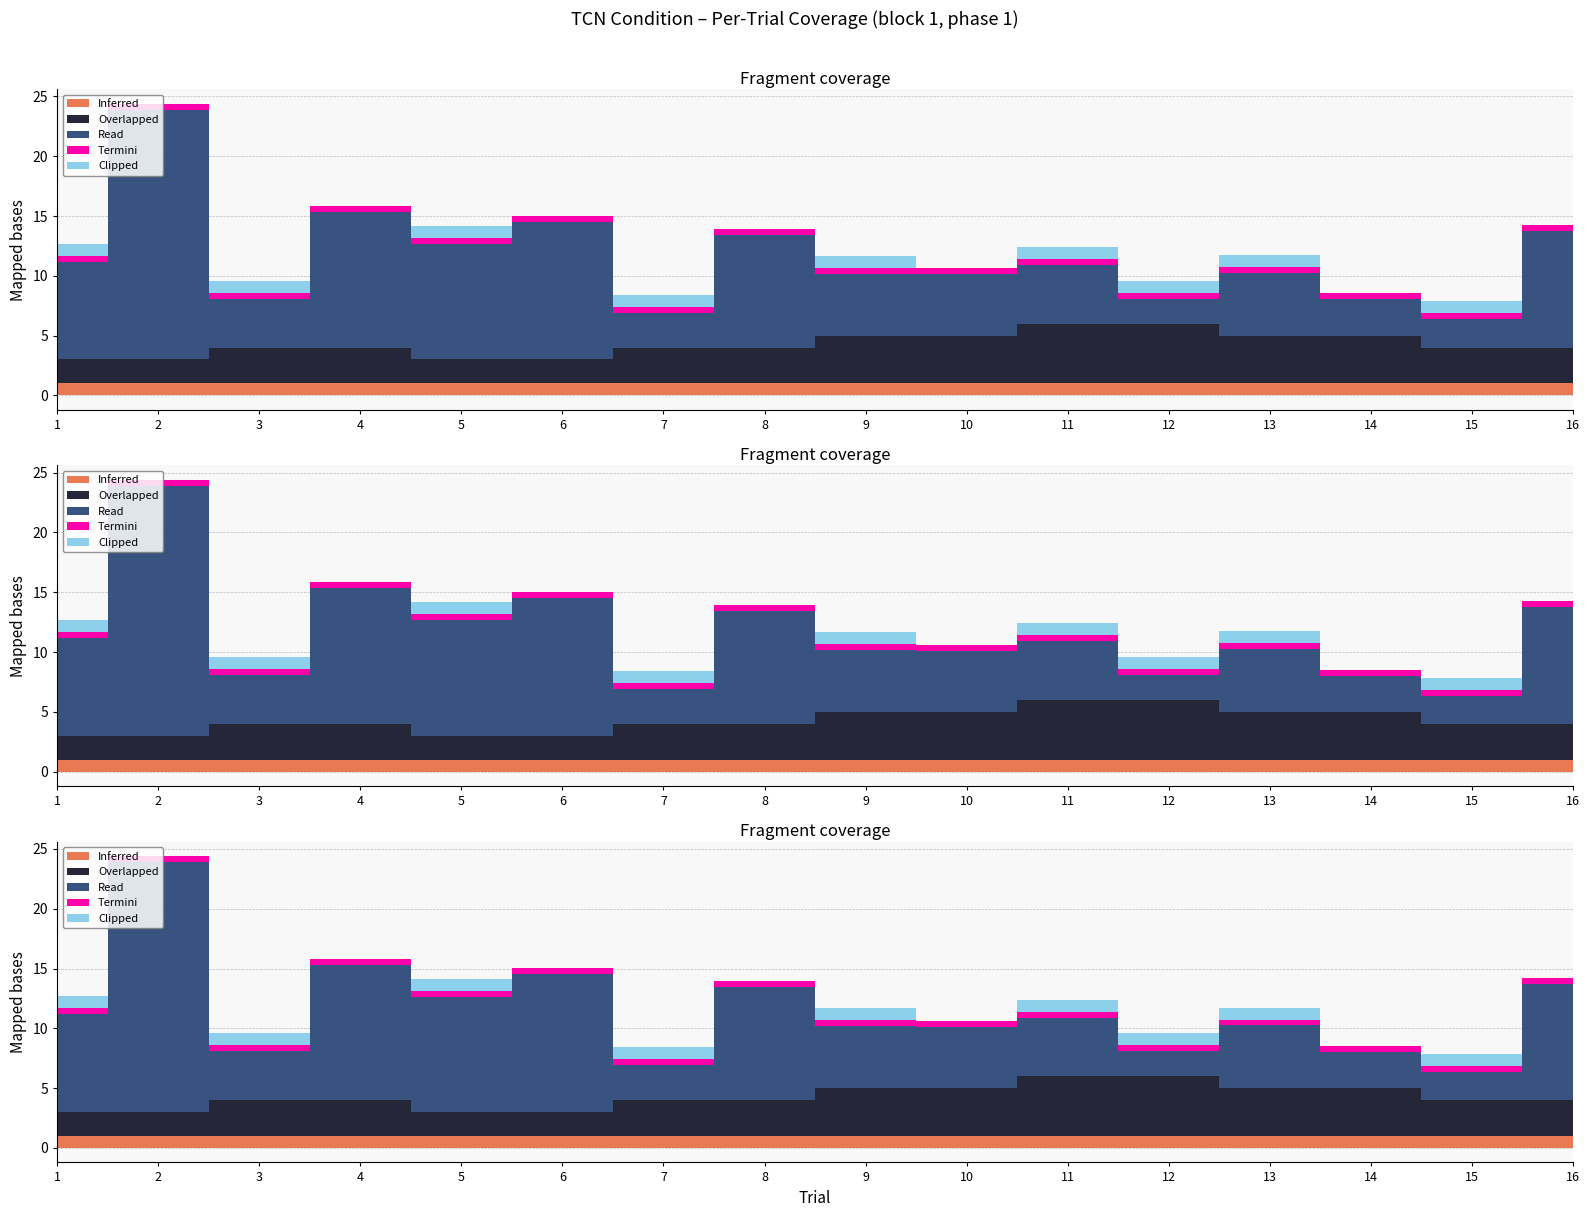

Count the number of data series in this chart.

5